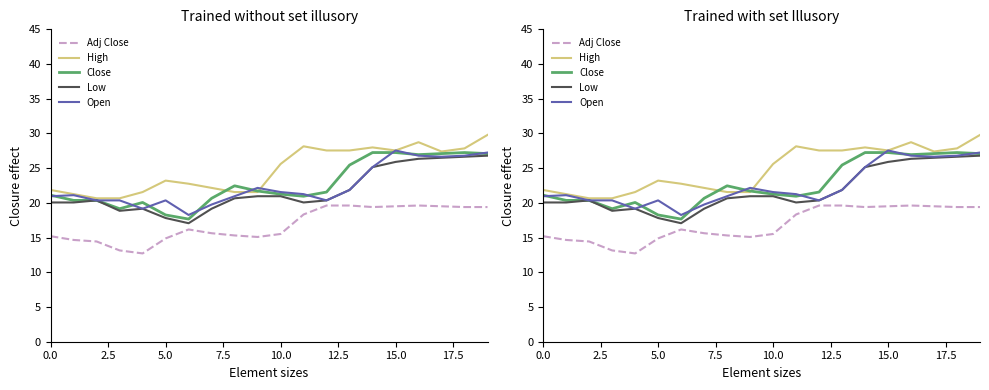

Which series has the largest range (max minus min)?

Low